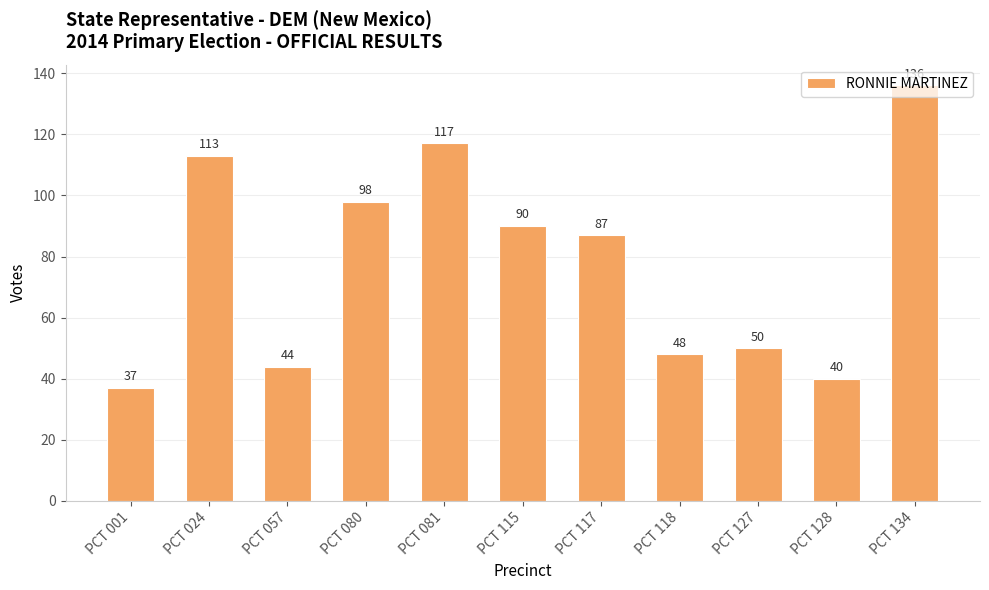

Reading left to right, what are all the values shown in this chart?

PCT 001=37	PCT 024=113	PCT 057=44	PCT 080=98	PCT 081=117	PCT 115=90	PCT 117=87	PCT 118=48	PCT 127=50	PCT 128=40	PCT 134=136